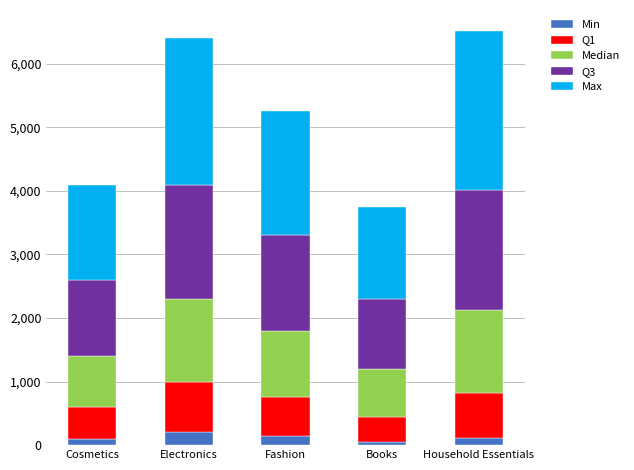

How many data points does each series have?

5